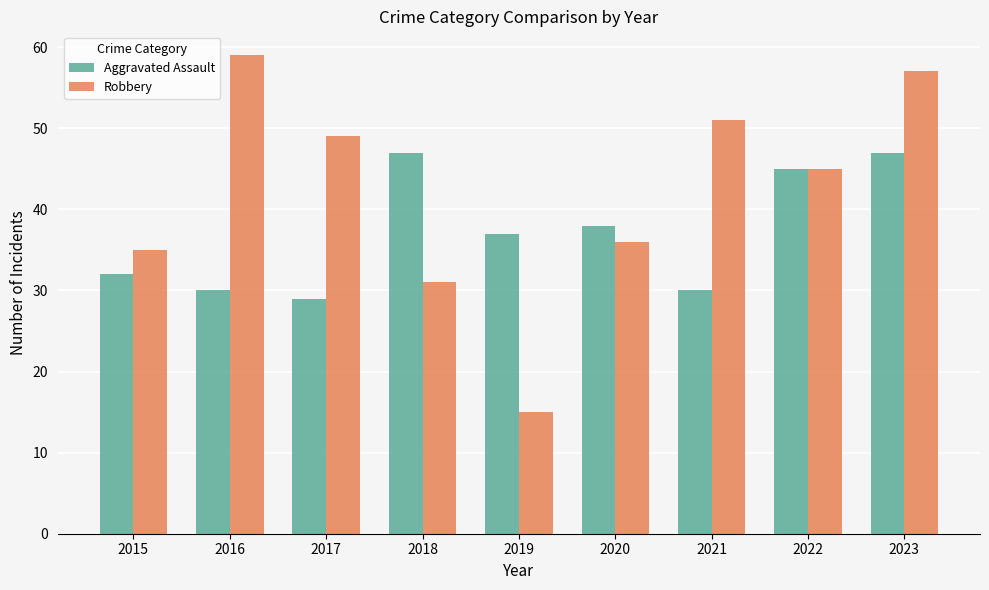

Rank the series by their maximum value, from highest to lowest.

Robbery, Aggravated Assault